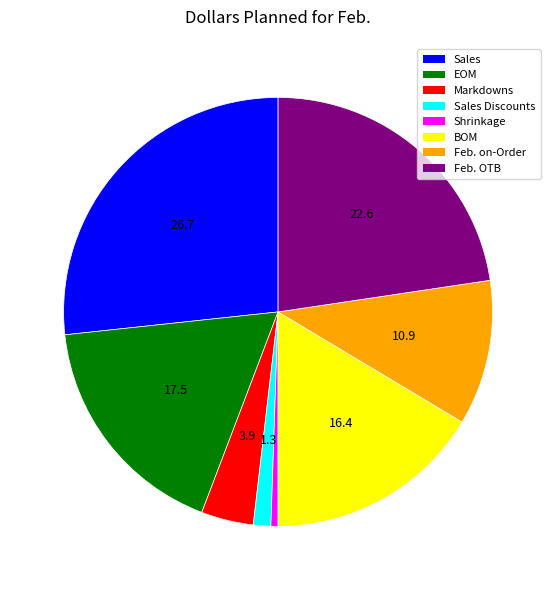

Is there any slice that represents more than half of the pie?

No